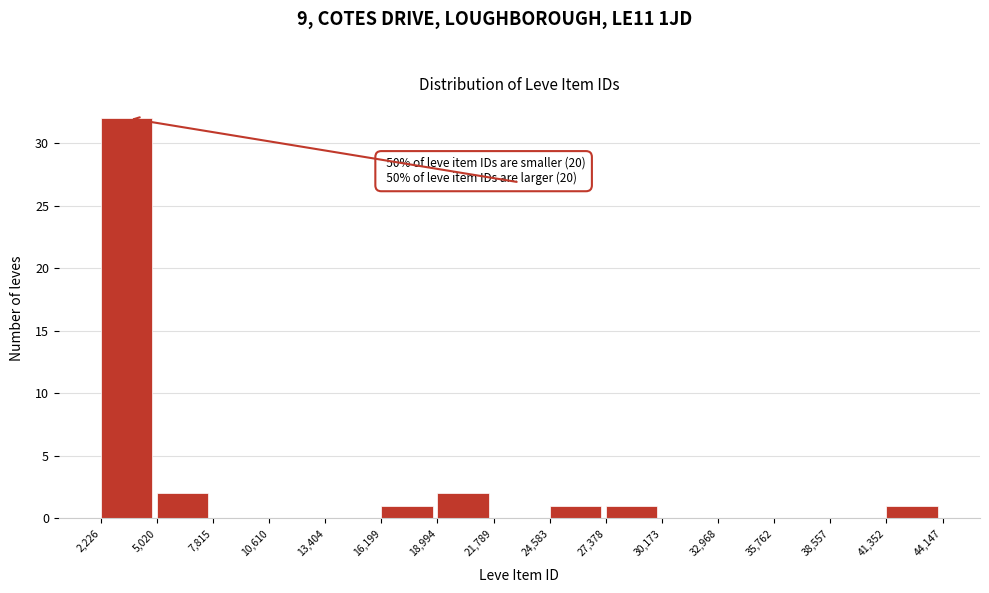

Over which range of the x-axis is the bar tallest?

2,226 to 5,020